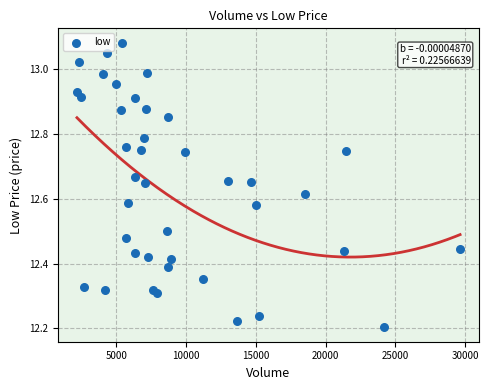

What is the range of Y values (max minus min)?

0.9